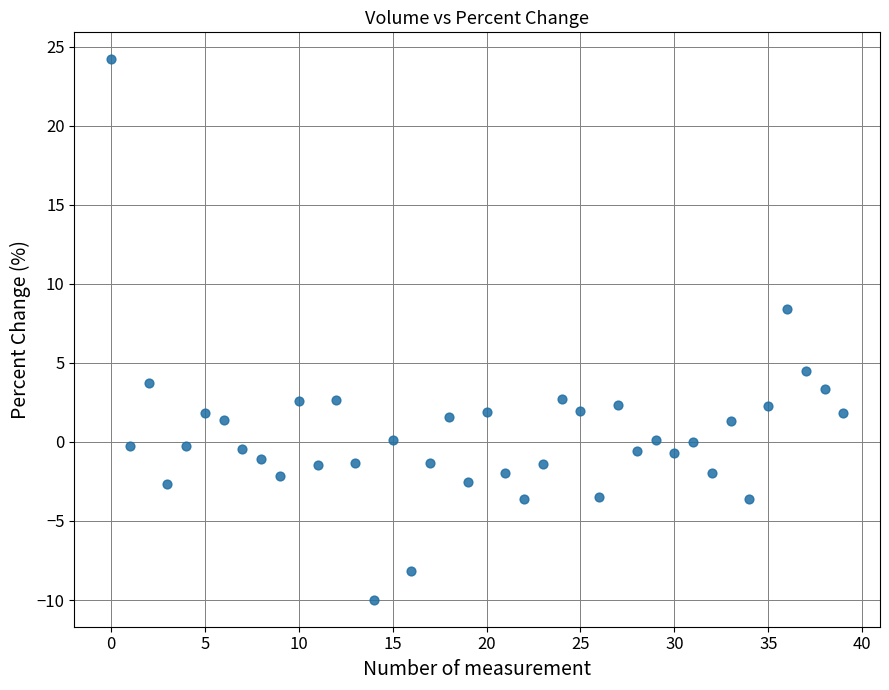

What is the range of Y values (max minus min)?

34.2